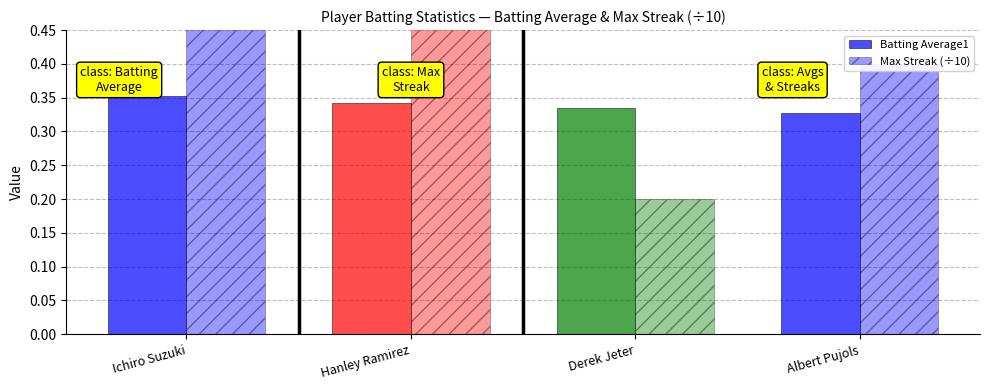

What is the sum of the Batting Average1 values at Albert Pujols and Derek Jeter?

0.7